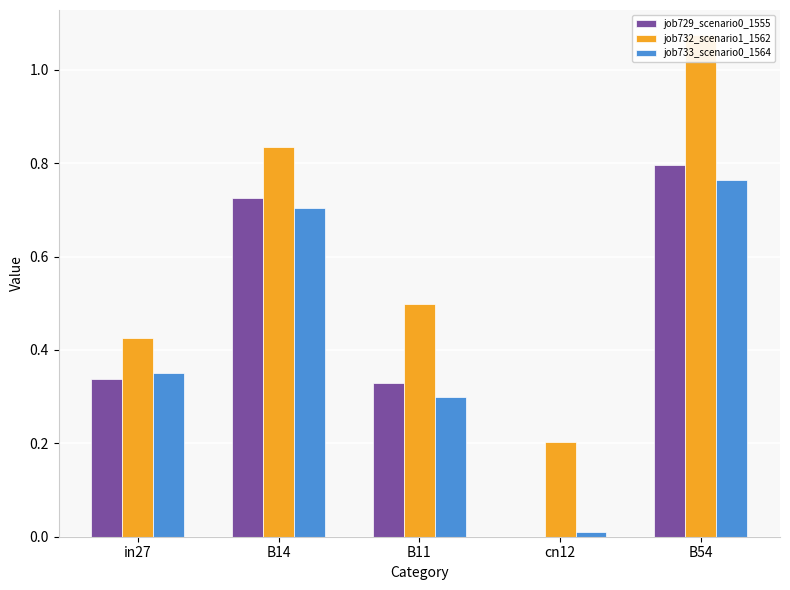

At B54, list the series in order from largest to smallest.

job732_scenario1_1562, job729_scenario0_1555, job733_scenario0_1564